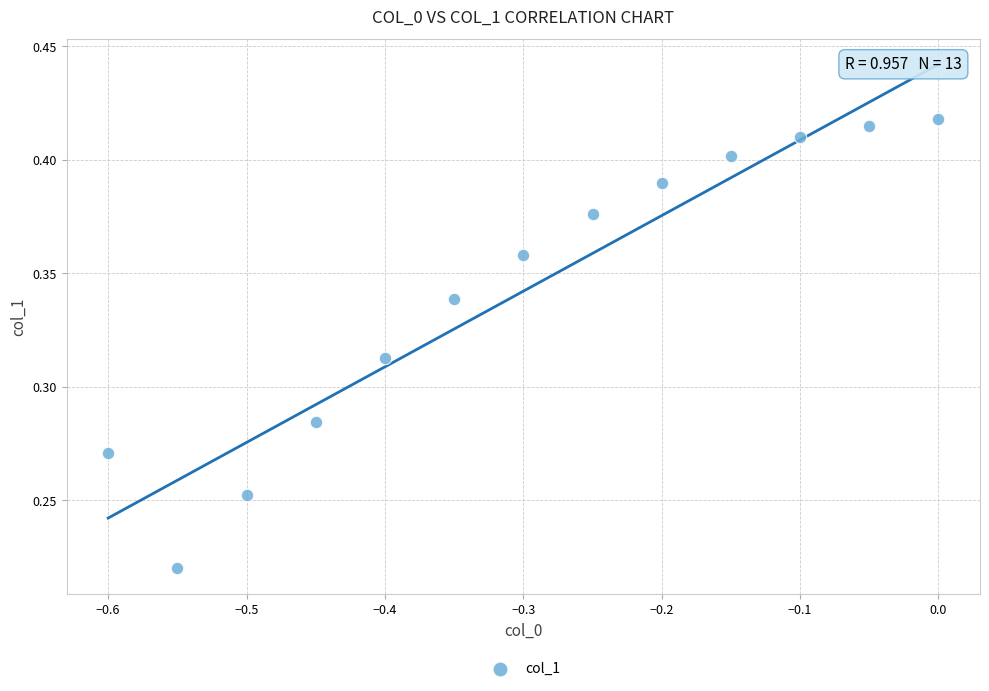

What is the range of X values (max minus min)?

0.6